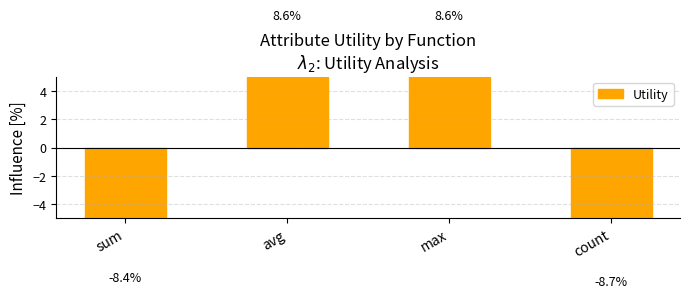

How many bars are there in total?

4